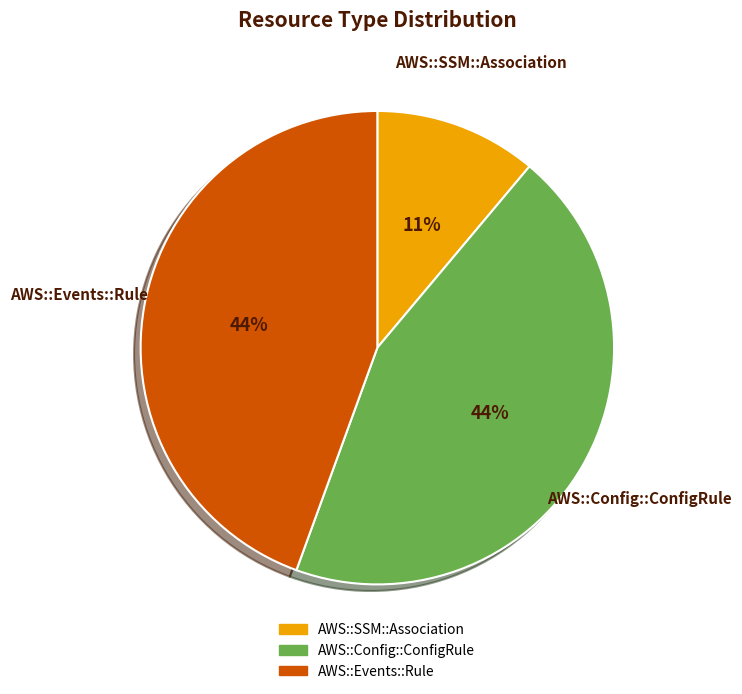

To the nearest percent, what is the average slice percentage?

33%